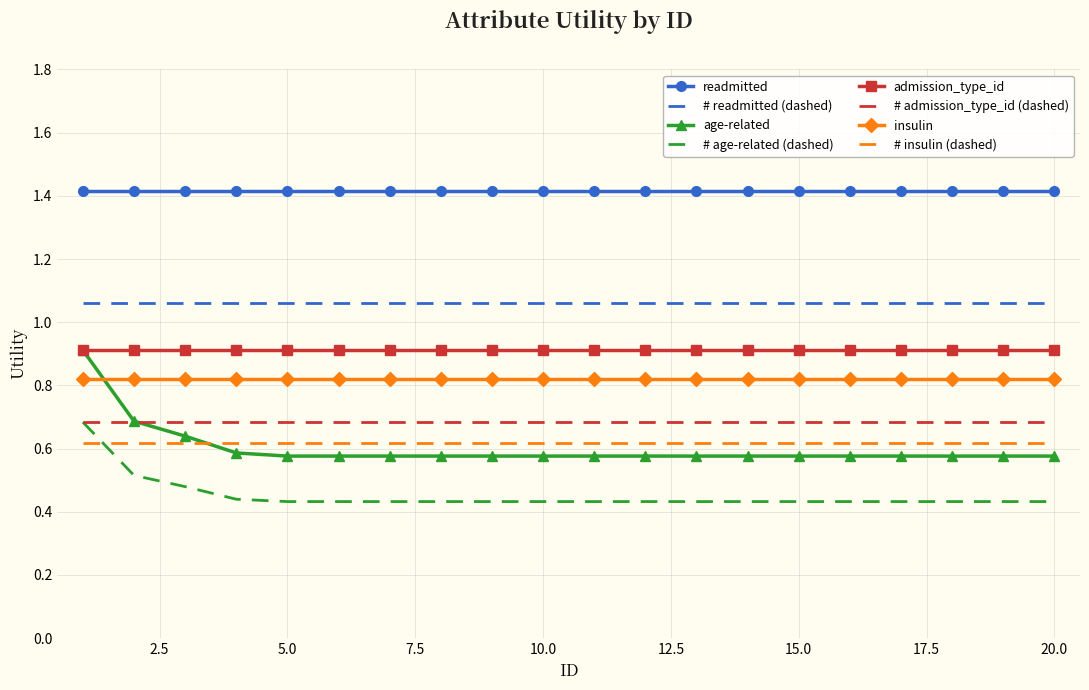

Count the number of data series in this chart.

8